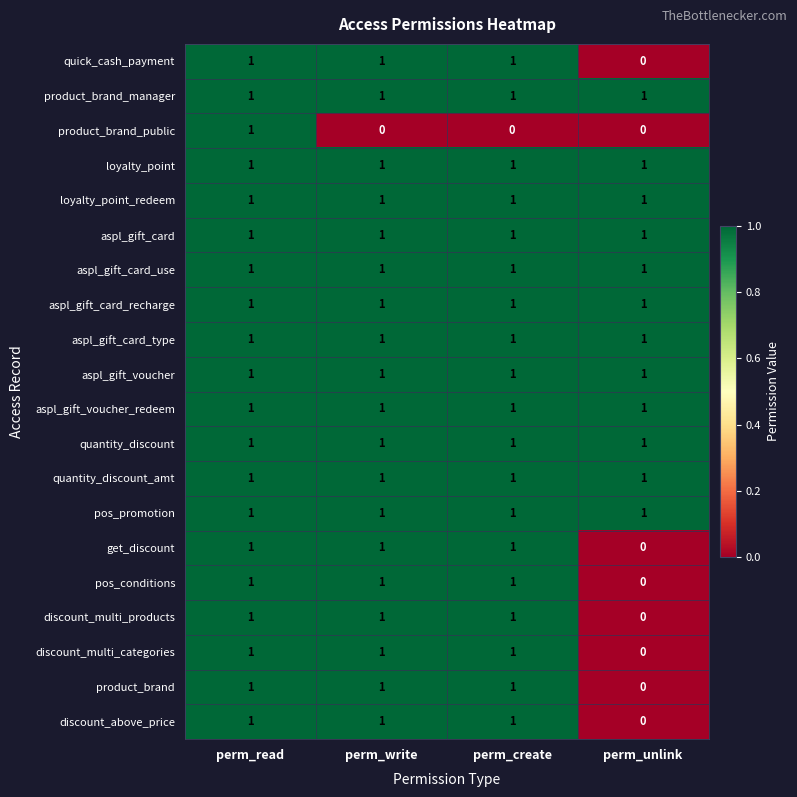

What is the total value across all series at perm_write?

19